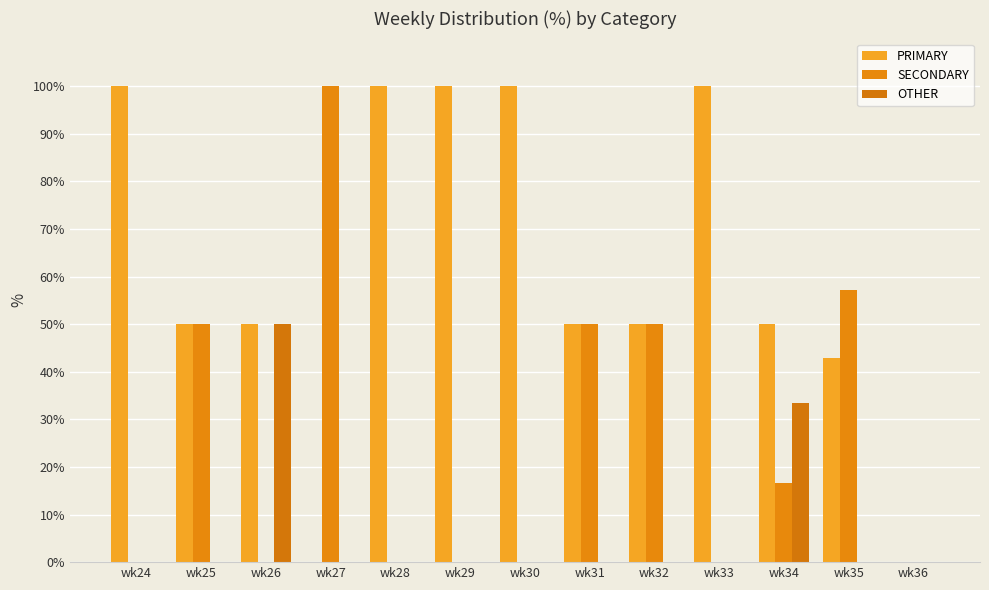

What is the sum of all PRIMARY values?

792.9